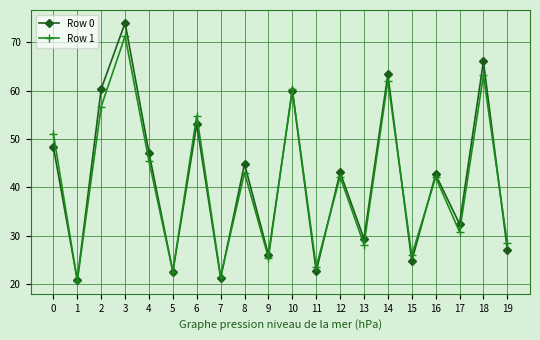

What is the average value of the Row 1 series?

41.0